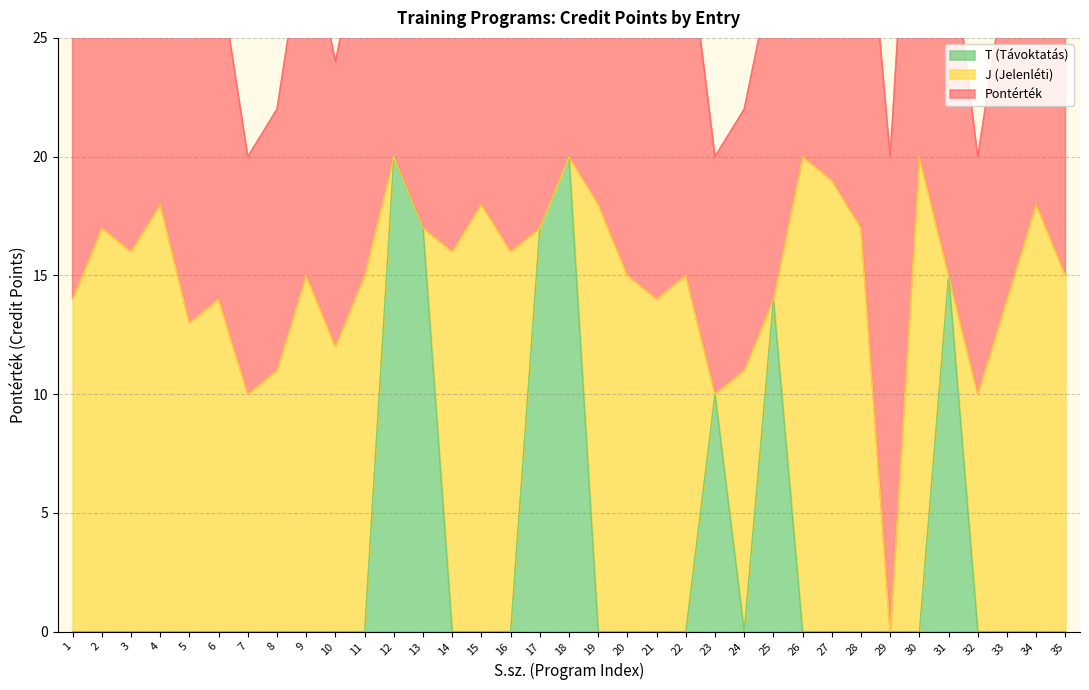

Reading left to right, transcribe all the data shown in this chart.

Pontérték: 1=14	2=17	3=16	4=18	5=13	6=14	7=10	8=11	9=15	10=12	11=15	12=20	13=17	14=16	15=18	16=16	17=17	18=20	19=18	20=15	21=14	22=15	23=10	24=11	25=14	26=20	27=19	28=17	29=20	30=20	31=15	32=10	33=14	34=18	35=15
J (Jelenléti): 1=14	2=17	3=16	4=18	5=13	6=14	7=10	8=11	9=15	10=12	11=15	12=0	13=0	14=16	15=18	16=16	17=0	18=0	19=18	20=15	21=14	22=15	23=0	24=11	25=0	26=20	27=19	28=17	29=0	30=20	31=0	32=10	33=14	34=18	35=15
T (Távoktatás): 1=0	2=0	3=0	4=0	5=0	6=0	7=0	8=0	9=0	10=0	11=0	12=20	13=17	14=0	15=0	16=0	17=17	18=20	19=0	20=0	21=0	22=0	23=10	24=0	25=14	26=0	27=0	28=0	29=0	30=0	31=15	32=0	33=0	34=0	35=0